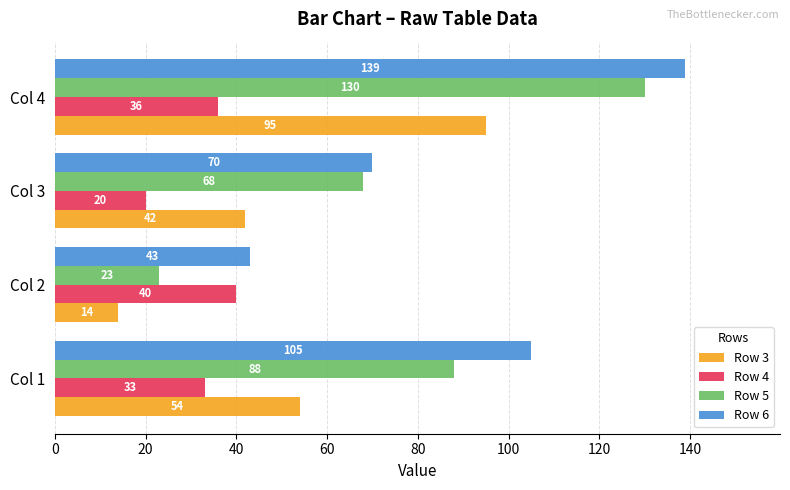

Which series changed the most between Col 1 and Col 4?

Row 5